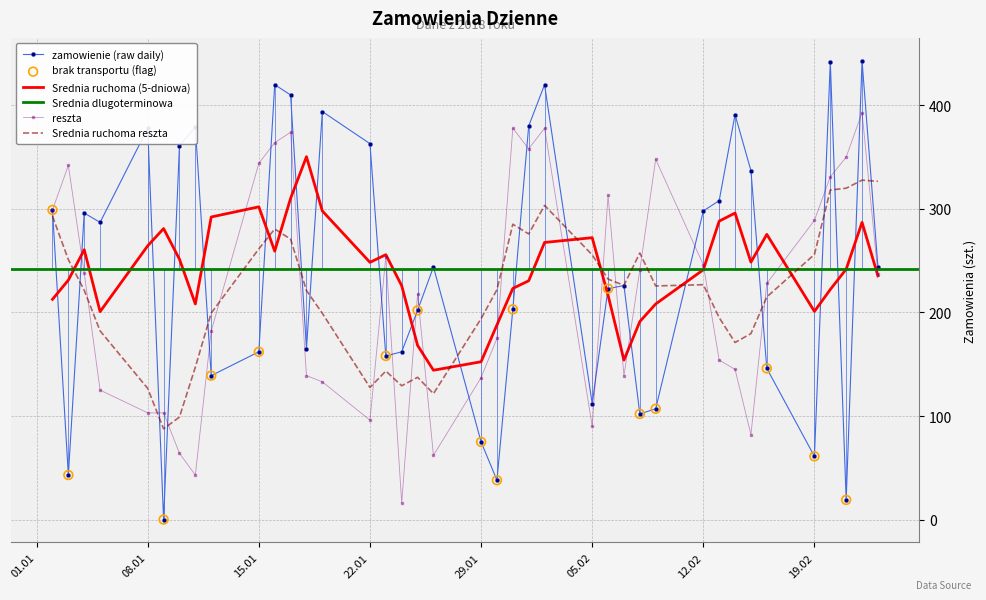

What is the minimum value for reszta?

16.0